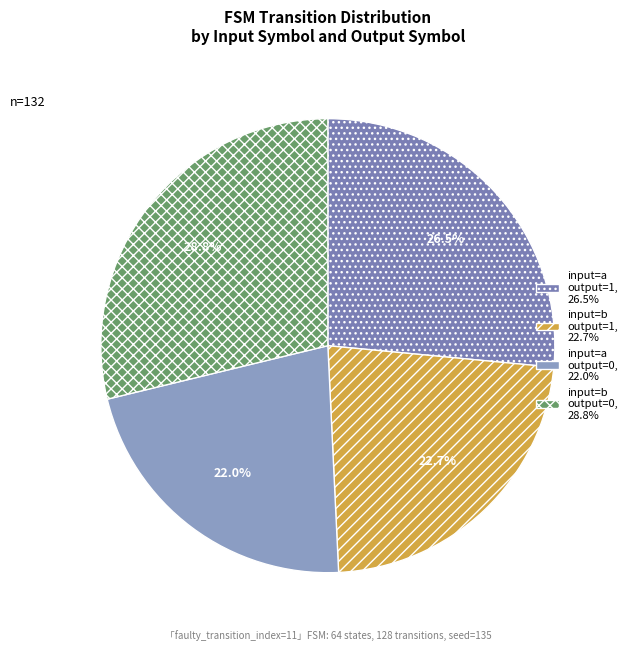

Which category has the biggest portion of the pie?

input=b output=0, 28.8%